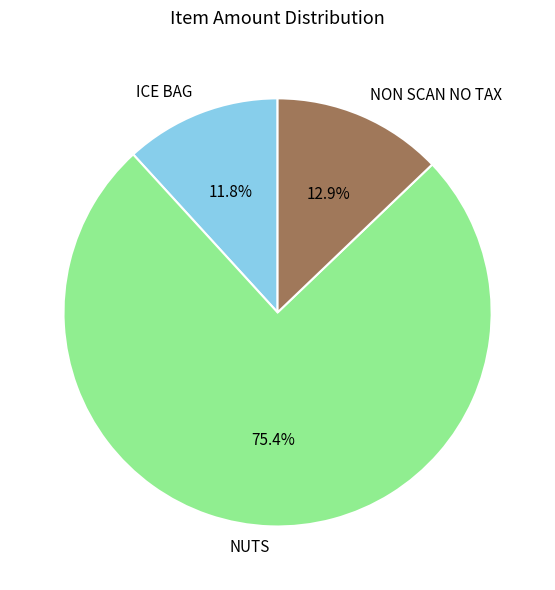

What percentage is the NUTS slice, to the nearest percent?

75%